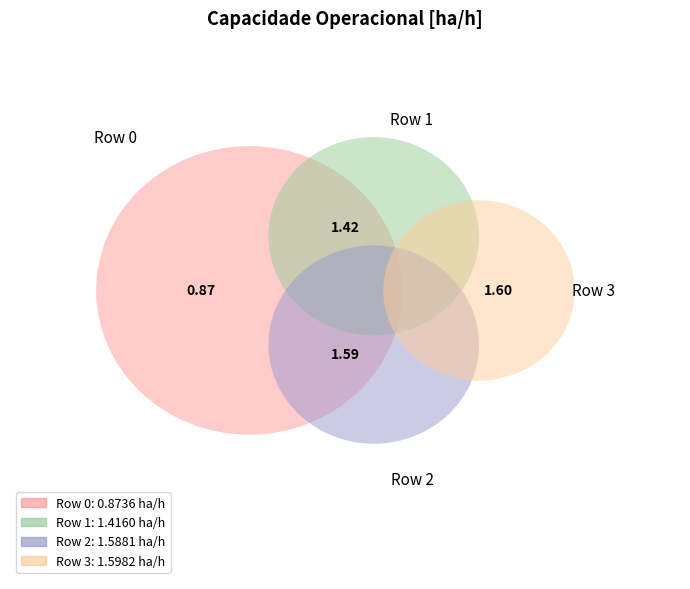

Between 2 and 1, which is larger?

2